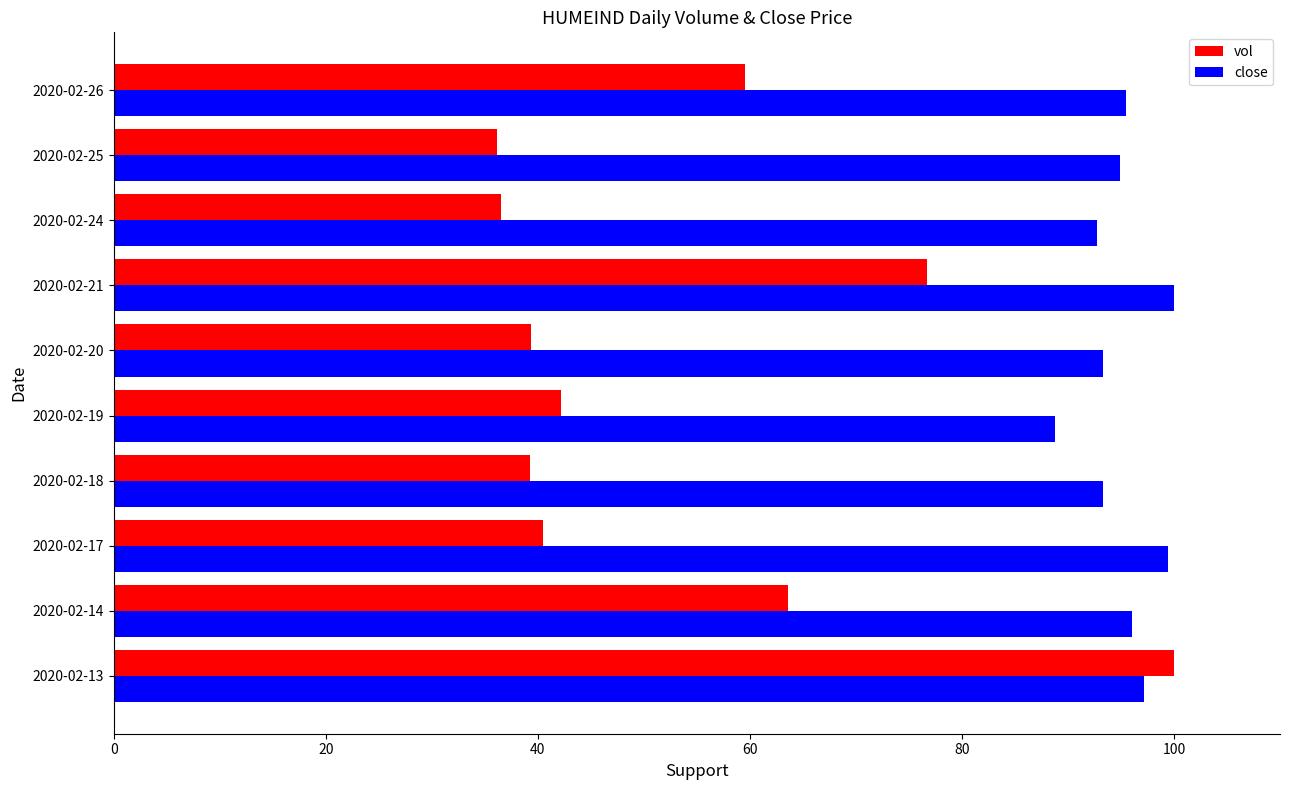

Which series has the widest spread of values?

vol